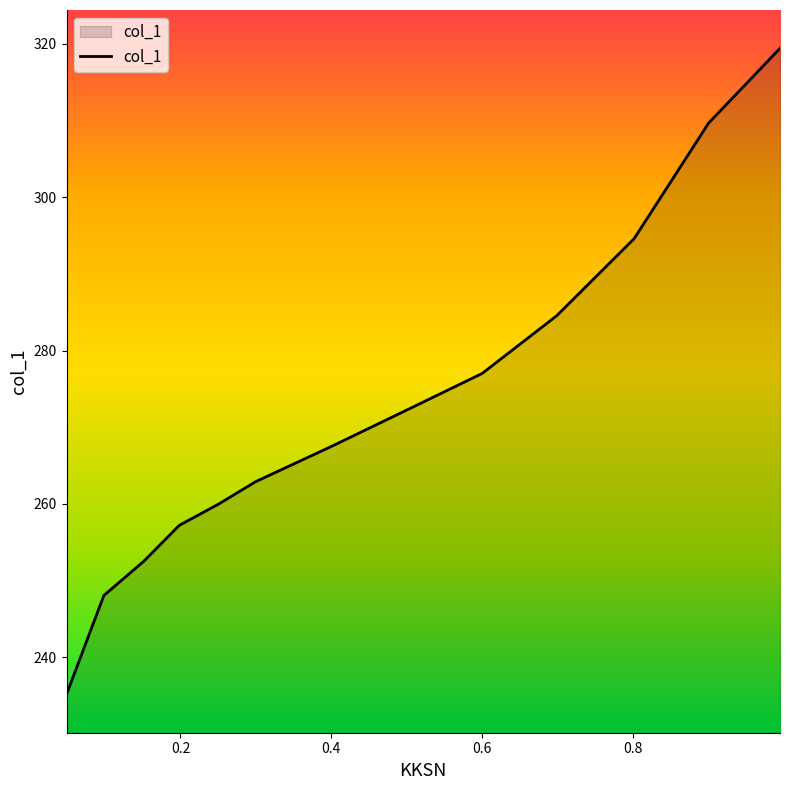

What is the minimum value shown in the chart?

235.2